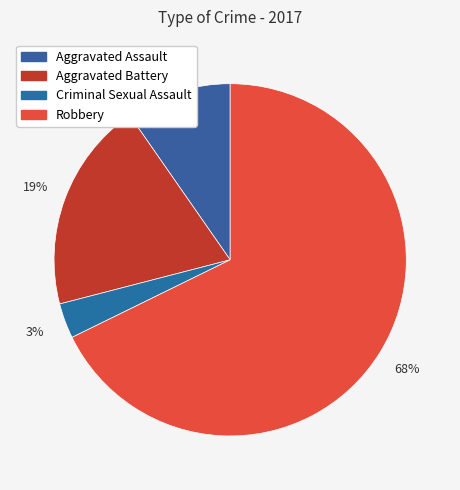

Which category accounts for the majority?

Robbery